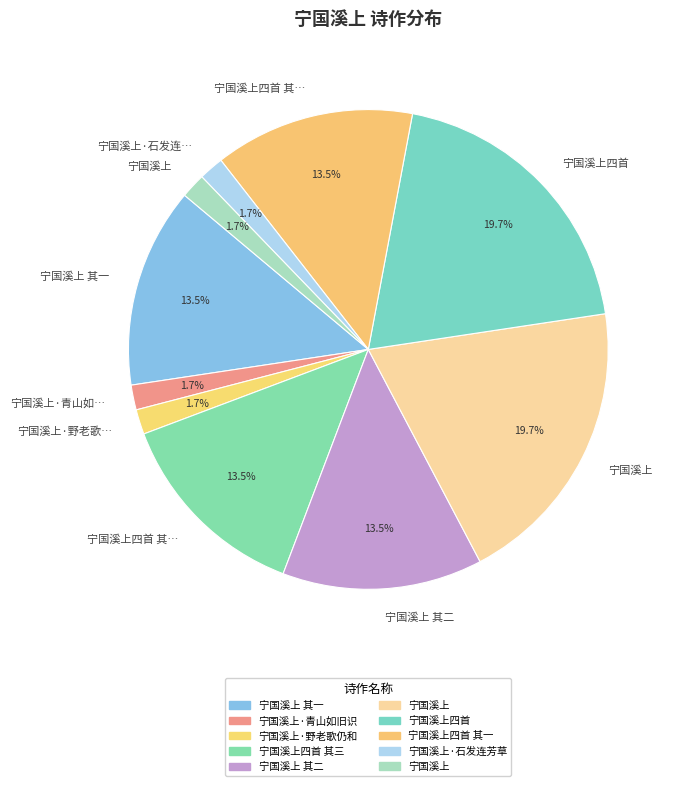

Count the number of slices in the pie.

10